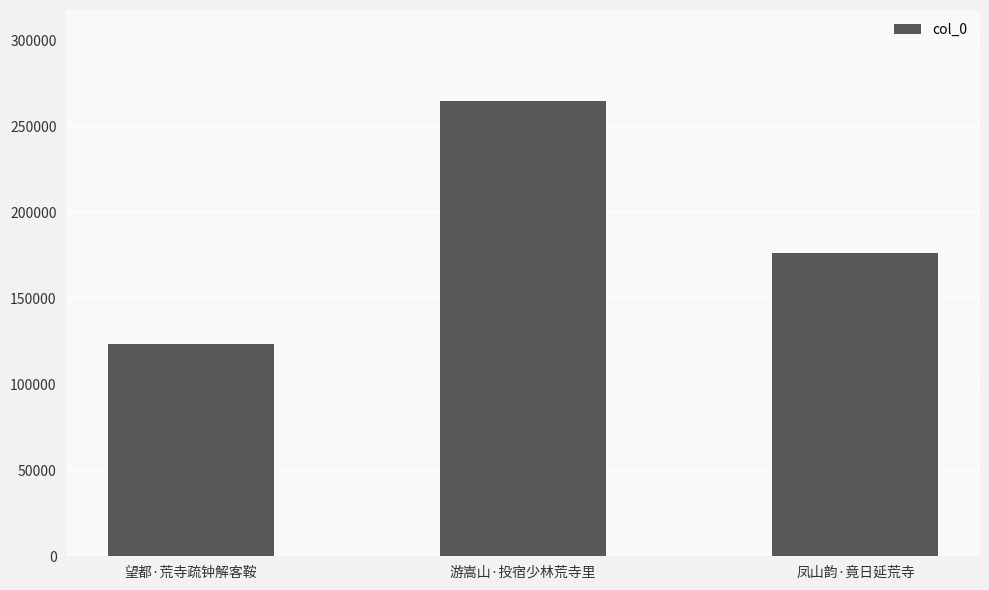

What is the ratio of the value at 凤山韵·竟日延荒寺 to the value at 望都·荒寺疏钟解客鞍?

1.4